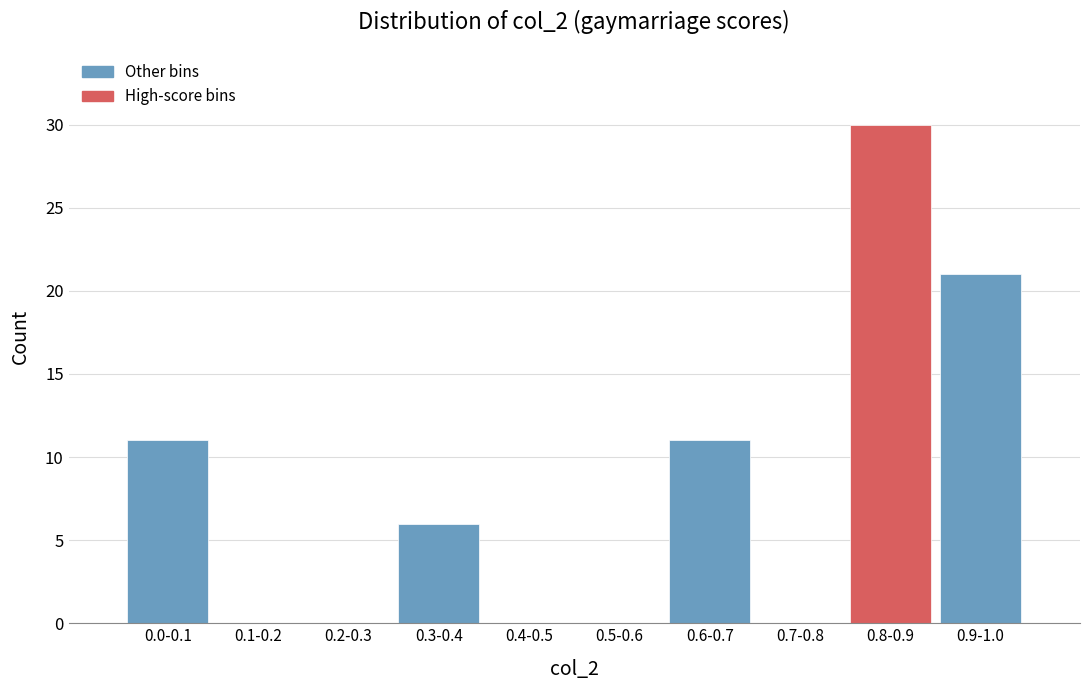

Reading left to right, transcribe all the data shown in this chart.

0.0-0.1=11	0.1-0.2=0	0.2-0.3=0	0.3-0.4=6	0.4-0.5=0	0.5-0.6=0	0.6-0.7=11	0.7-0.8=0	0.8-0.9=30	0.9-1.0=21